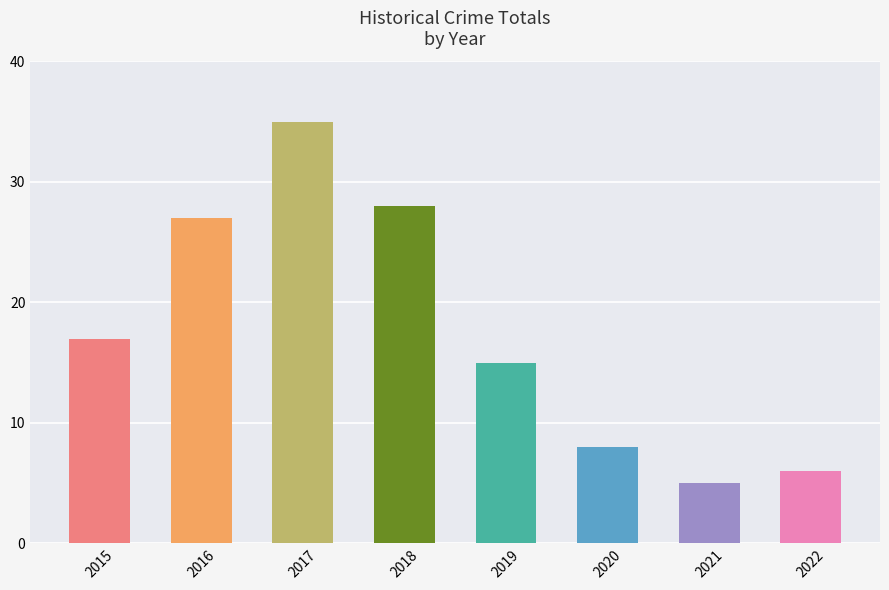

The chart shows a value of 17 at 2015. True or false?

True